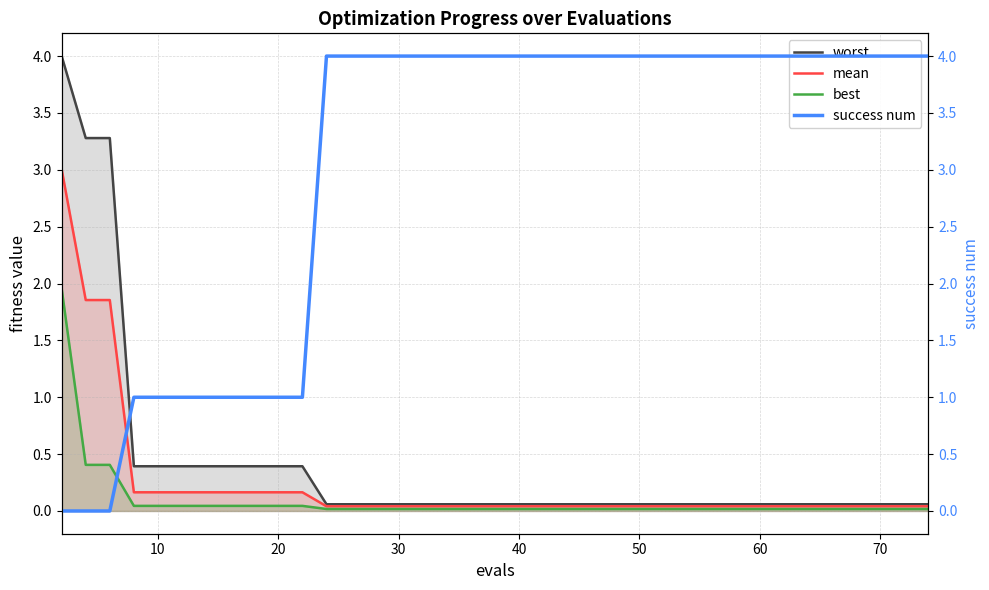

List the series in order of their peak value, highest first.

success num, worst, mean, best